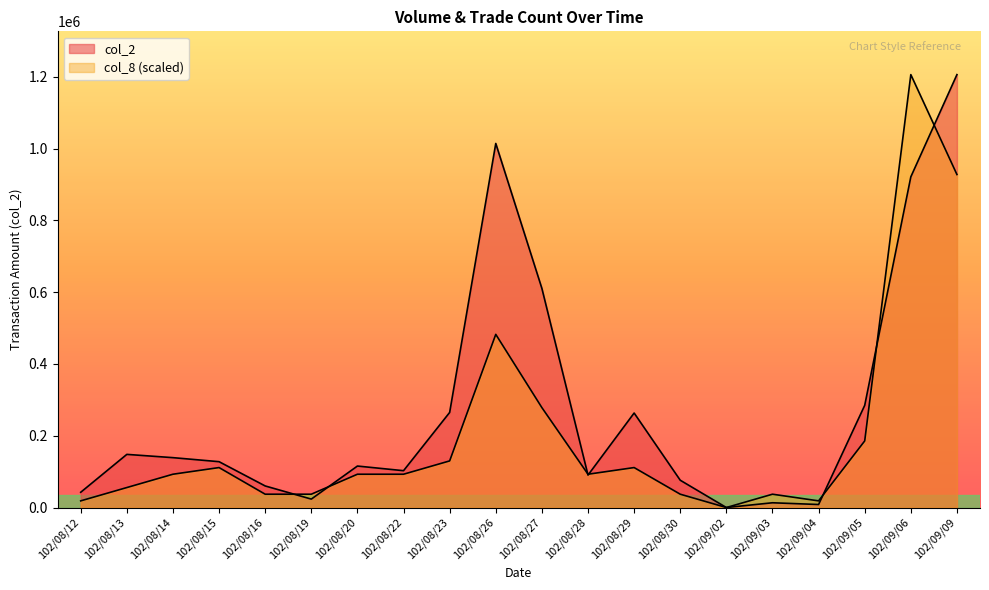

True or false: col_2 and col_8 intersect in this chart.

True